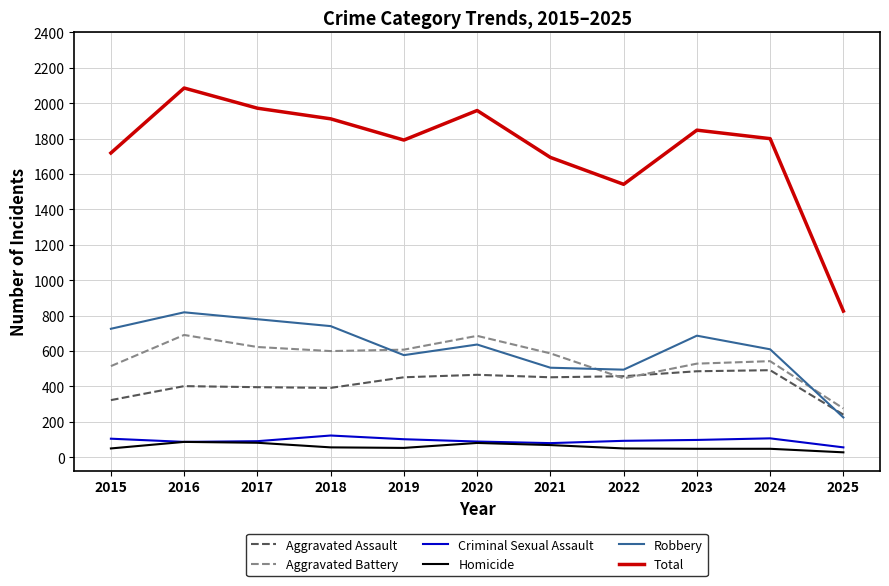

Which label corresponds to the largest value in the chart?

2016